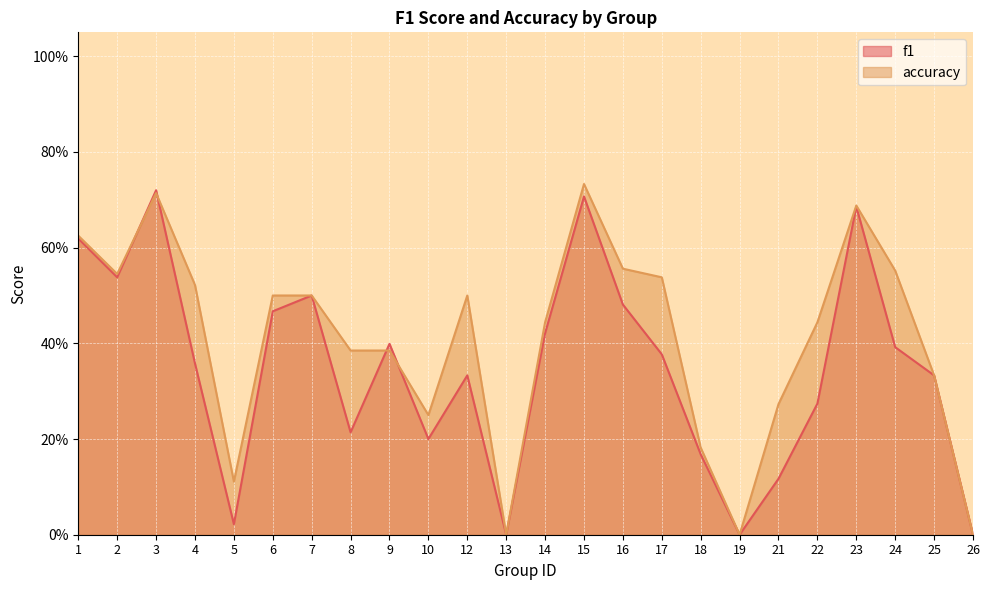

The value of accuracy at 15 is 0.7. True or false?

True